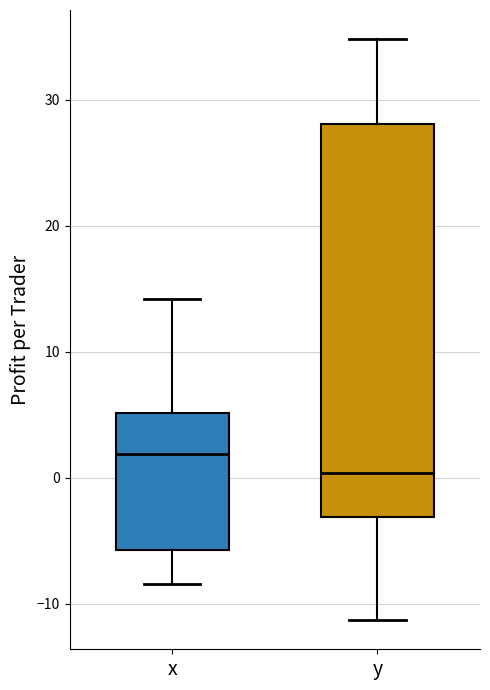

Comparing the boxes themselves (not the whiskers), which one is the tallest?

y